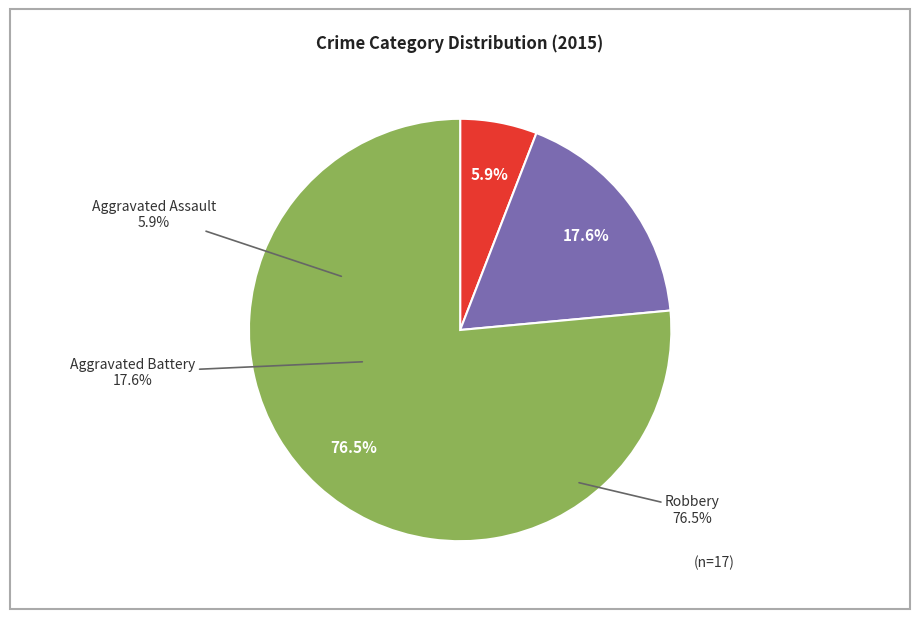

Rank the categories by value from highest to lowest.

Robbery, Aggravated Battery, Aggravated Assault